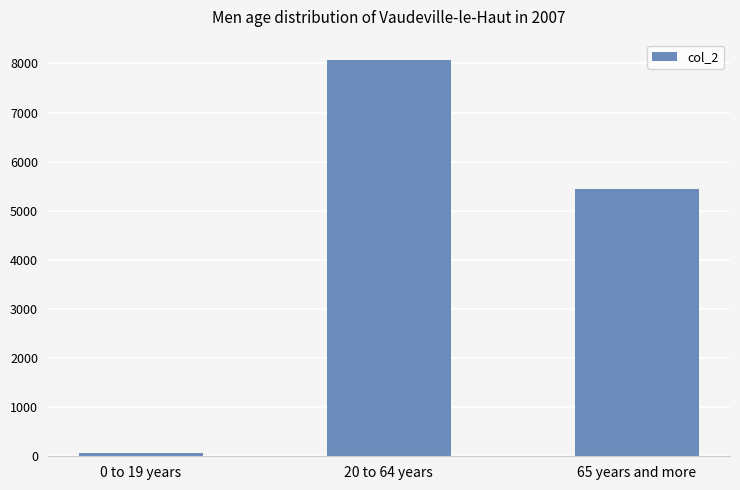

What is the difference between the values at 0 to 19 years and 20 to 64 years?

8019